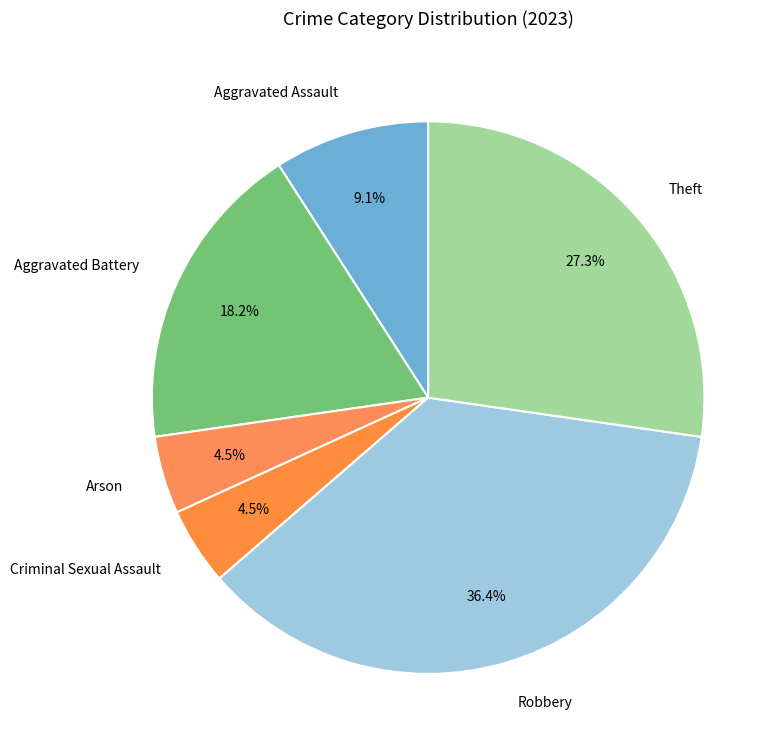

Which category has the biggest portion of the pie?

Robbery